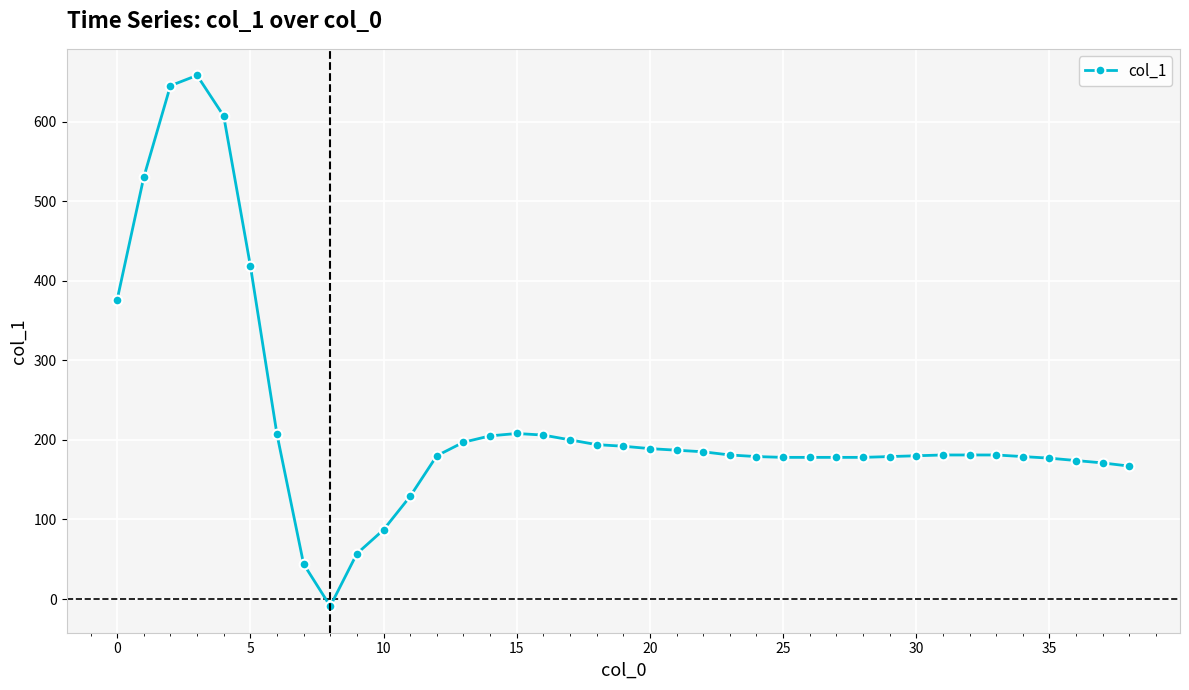

Count the number of categories in the chart.

39